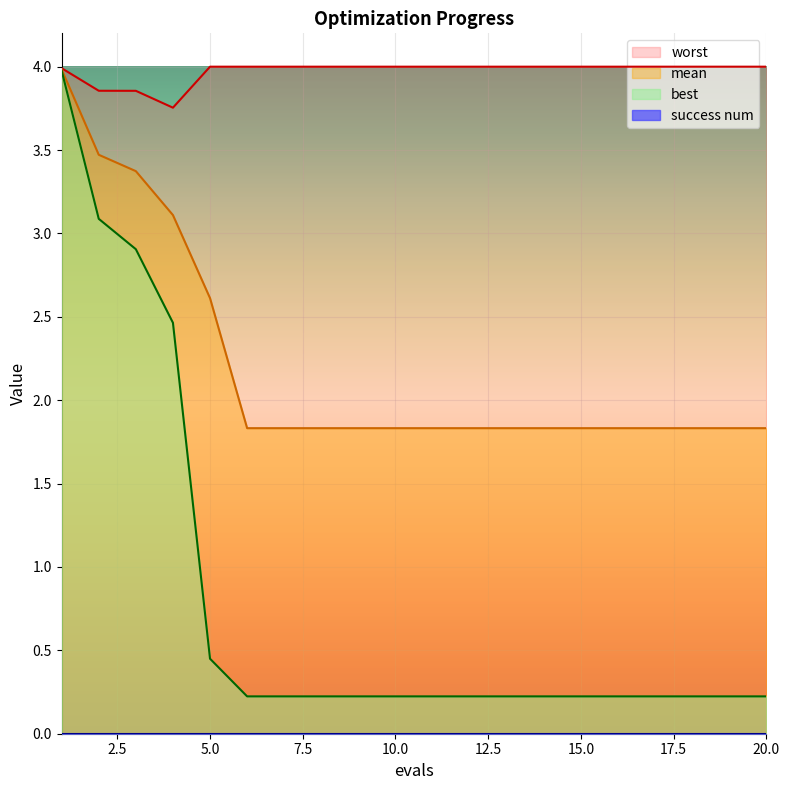

The value of mean at 6 is 0.4. True or false?

False